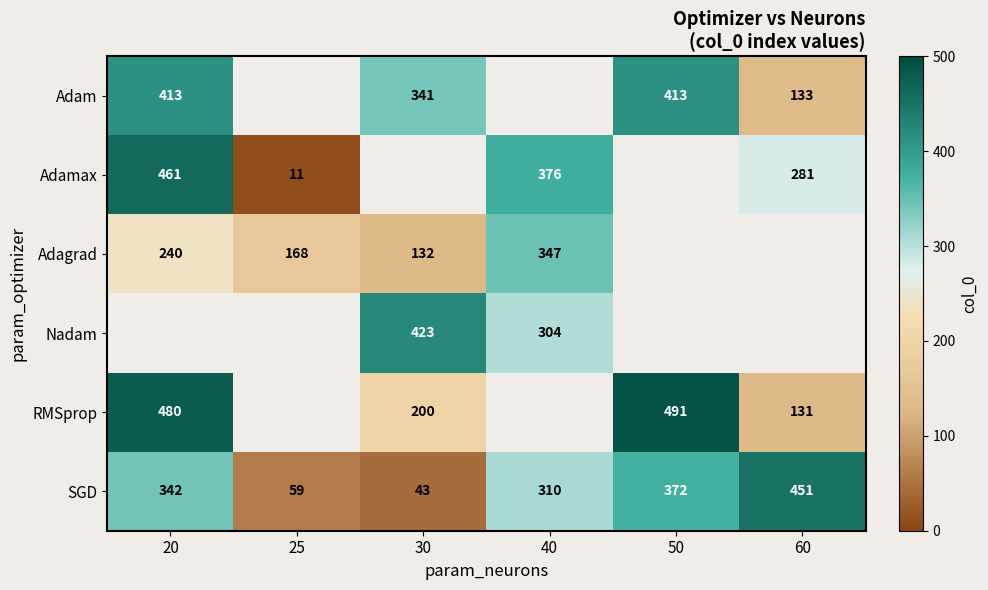

At which label is SGD closest to 247?

40